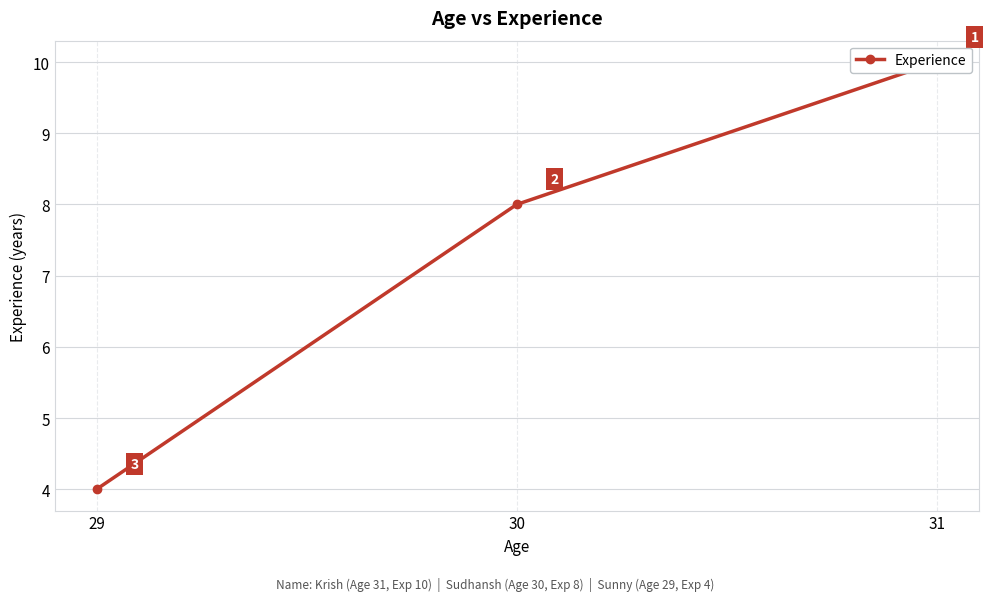

The chart shows a value of 8 at 30. True or false?

True